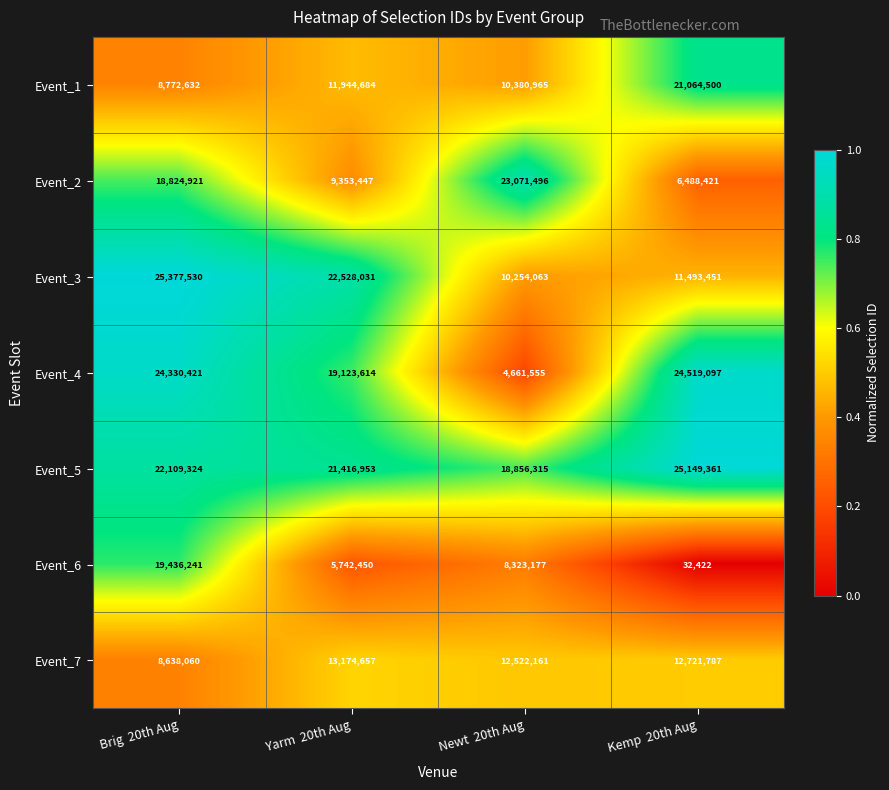

Reading left to right, transcribe all the data shown in this chart.

Event_1: Brig  20th Aug=8772632	Yarm  20th Aug=11944684	Newt  20th Aug=10380965	Kemp  20th Aug=21064500
Event_2: Brig  20th Aug=18824921	Yarm  20th Aug=9353447	Newt  20th Aug=23071496	Kemp  20th Aug=6488421
Event_3: Brig  20th Aug=25377530	Yarm  20th Aug=22528031	Newt  20th Aug=10254063	Kemp  20th Aug=11493451
Event_4: Brig  20th Aug=24330421	Yarm  20th Aug=19123614	Newt  20th Aug=4661555	Kemp  20th Aug=24519097
Event_5: Brig  20th Aug=22109324	Yarm  20th Aug=21416953	Newt  20th Aug=18856315	Kemp  20th Aug=25149361
Event_6: Brig  20th Aug=19436241	Yarm  20th Aug=5742450	Newt  20th Aug=8323177	Kemp  20th Aug=32422
Event_7: Brig  20th Aug=8638060	Yarm  20th Aug=13174657	Newt  20th Aug=12522161	Kemp  20th Aug=12721787